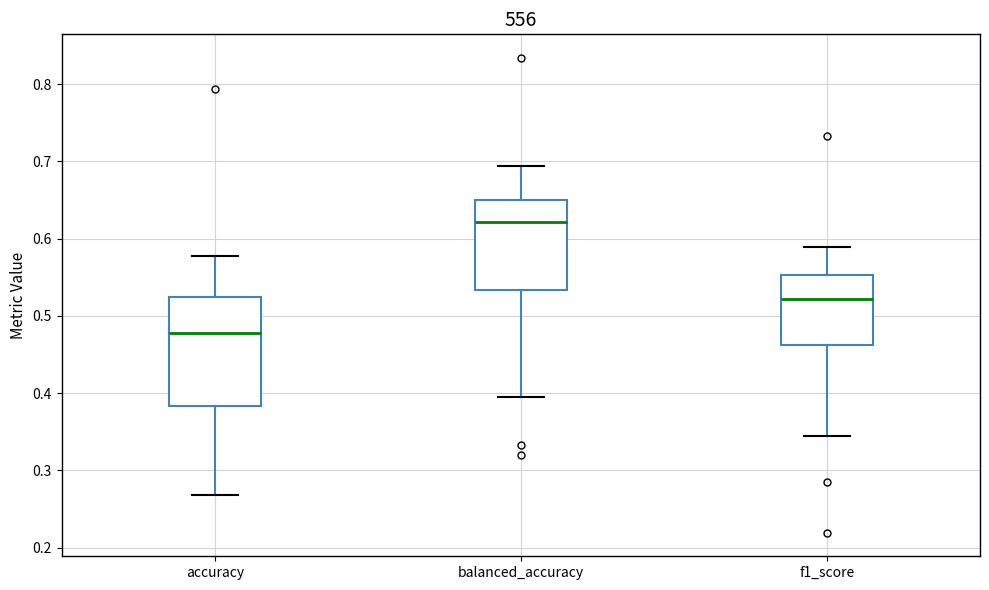

Reading left to right, read every box against the y-axis: the position of its median line, the range the box covers, and the ends of its whiskers. The values are not printed on the chart, so give them approximately, as read against the axis.

accuracy: median 0.48, box 0.38 to 0.52, whiskers 0.27 to 0.58
balanced_accuracy: median 0.62, box 0.53 to 0.65, whiskers 0.40 to 0.69
f1_score: median 0.52, box 0.46 to 0.55, whiskers 0.34 to 0.59